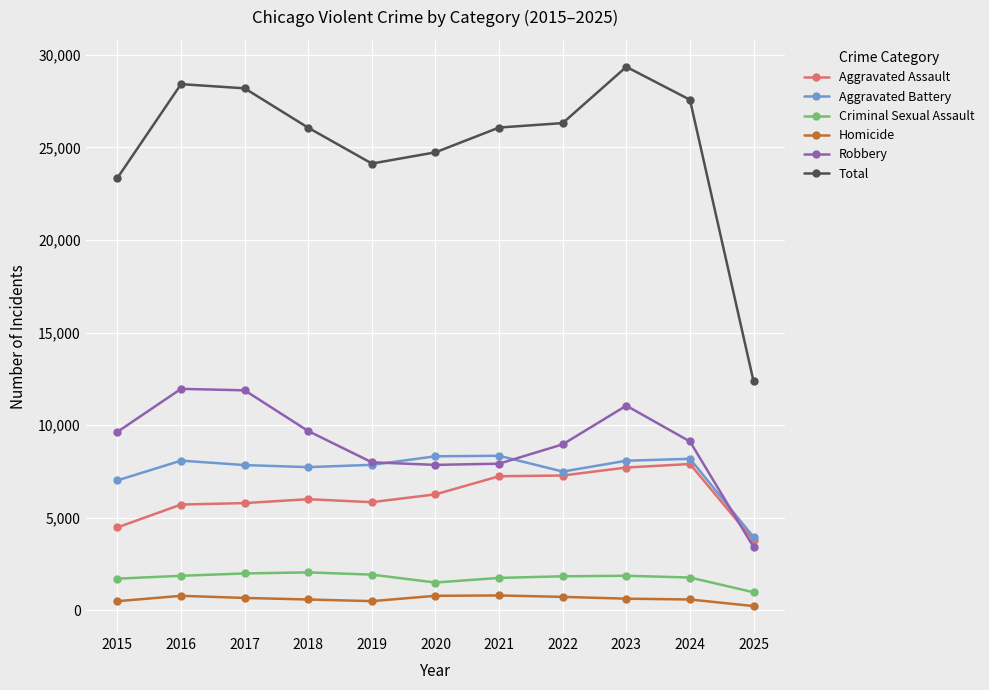

At which category is the sum across all series the highest?

2023